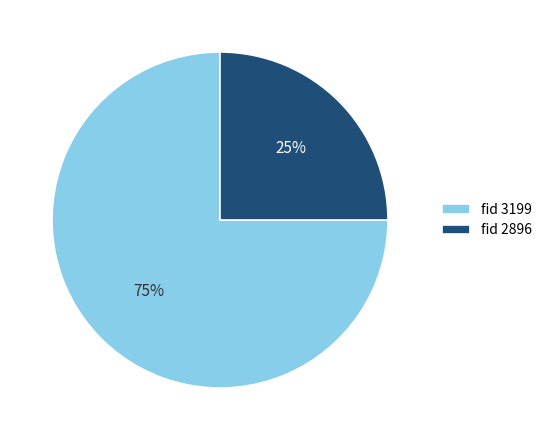

How many slices are in this pie chart?

2